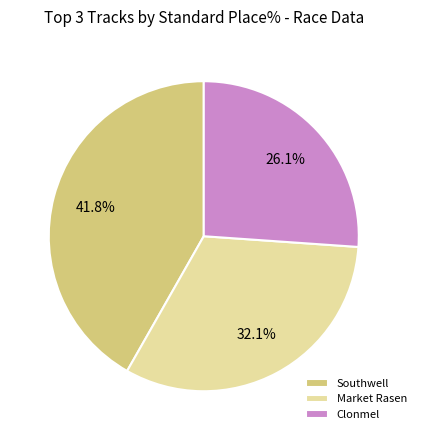

What percentage is NOT represented by Southwell?

58.2%